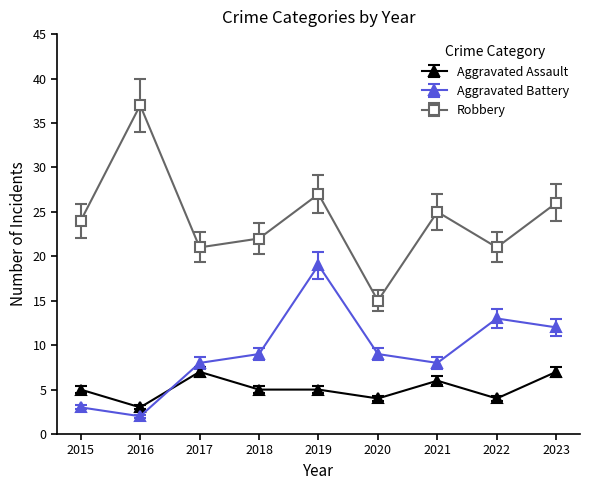

Which category has the highest value across all series?

2016